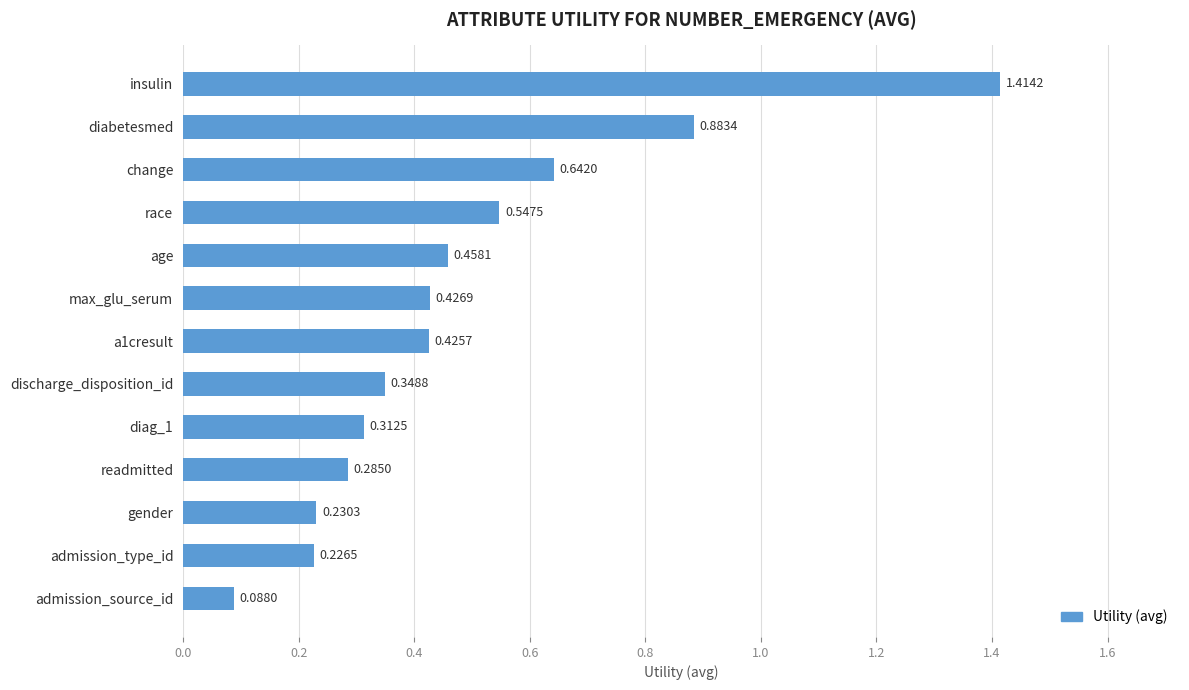

What is the change in value from insulin to diag_1?

-1.1